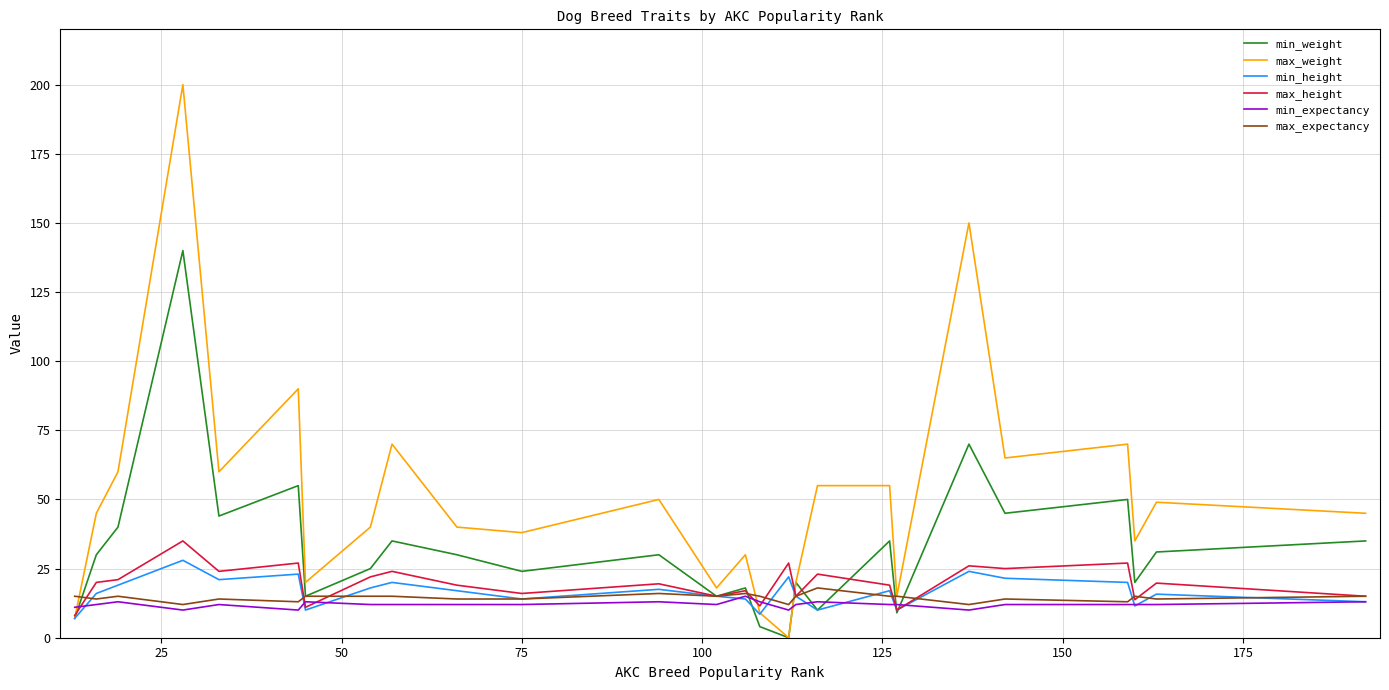

Which series has the largest range (max minus min)?

max_weight